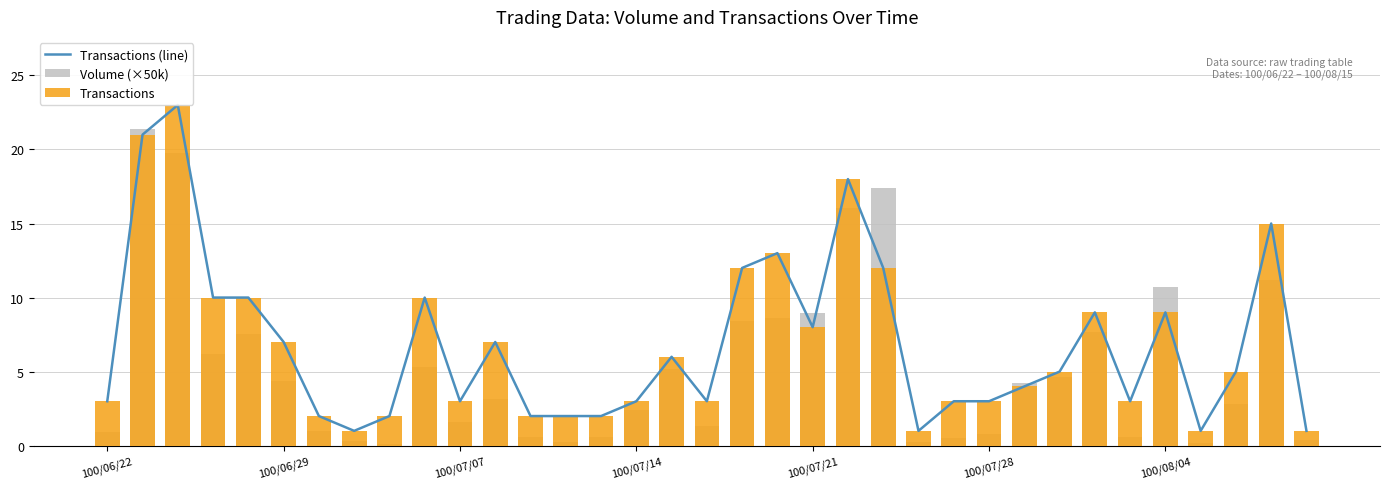

How many groups of bars are there?

35